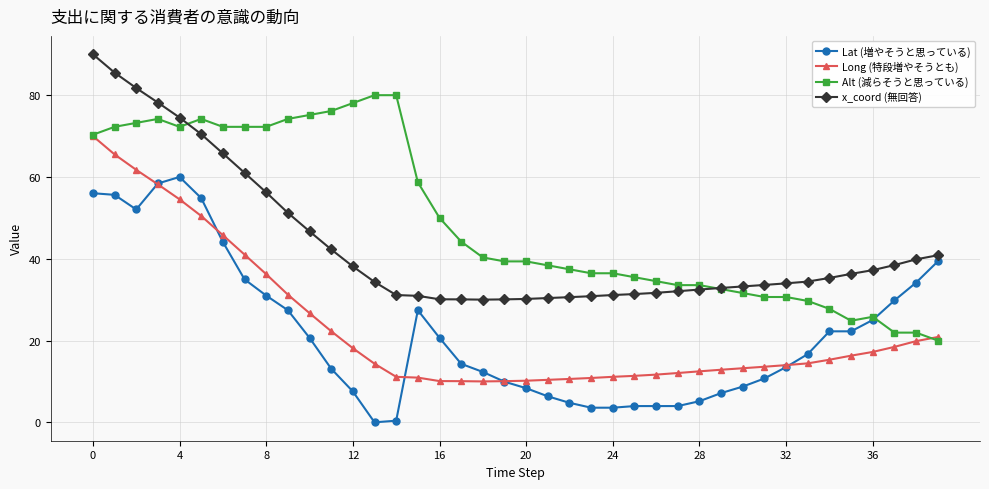

Does the chart display data point markers on the line(s)?

Yes